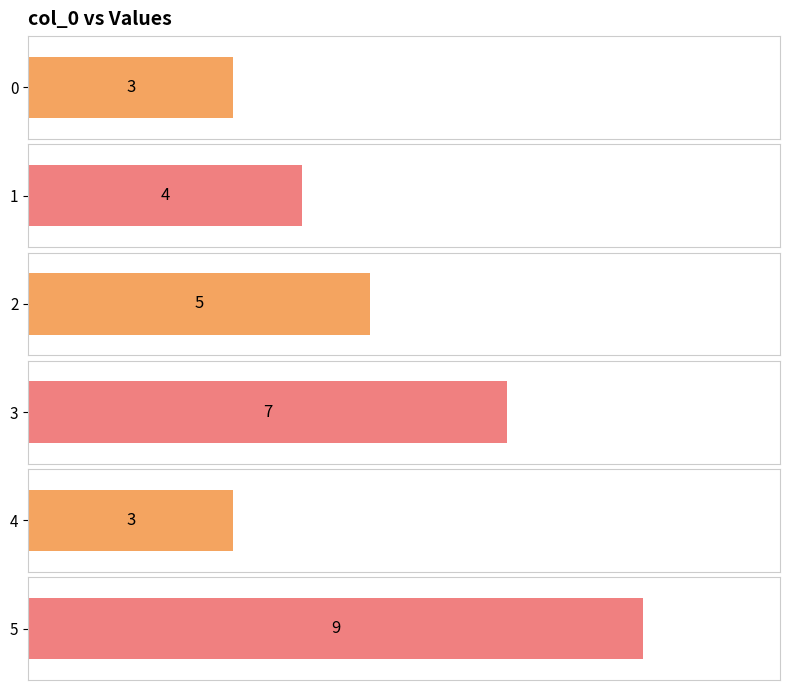

Count the number of data series in this chart.

1